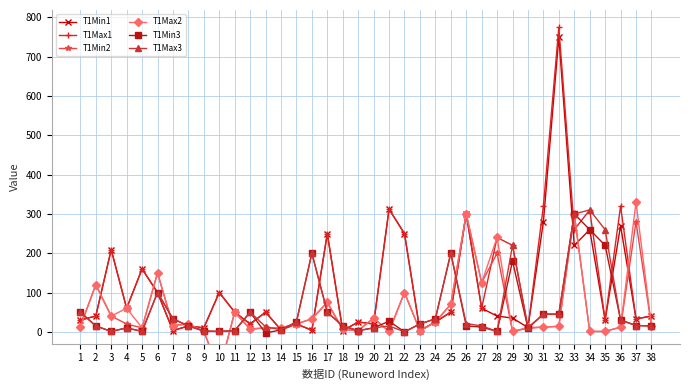

Between 15 and 6, which is larger?

6